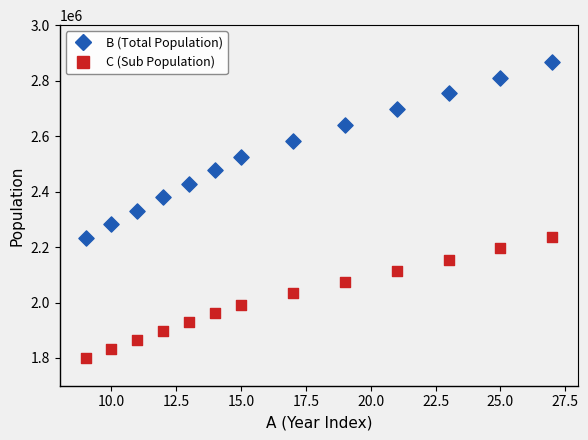

Which series has the widest spread of Y values?

B (Total Population)